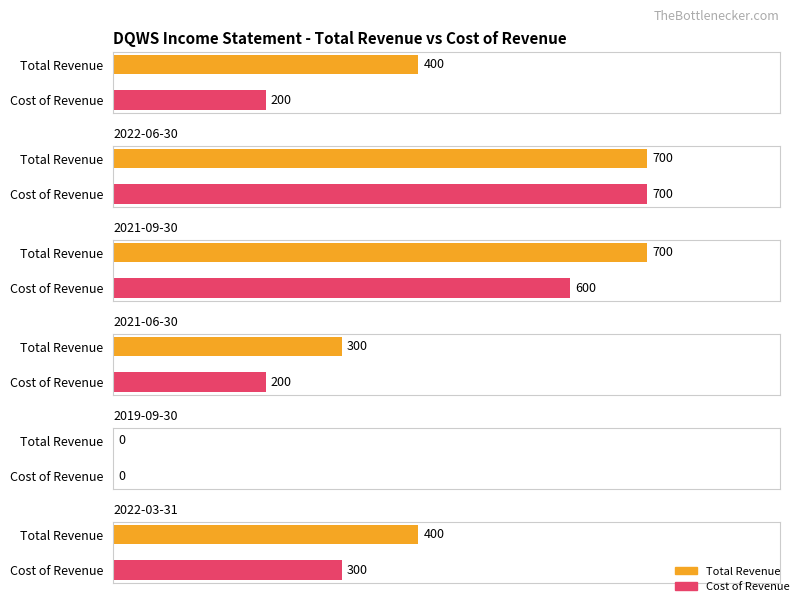

What is the greatest value displayed?

700